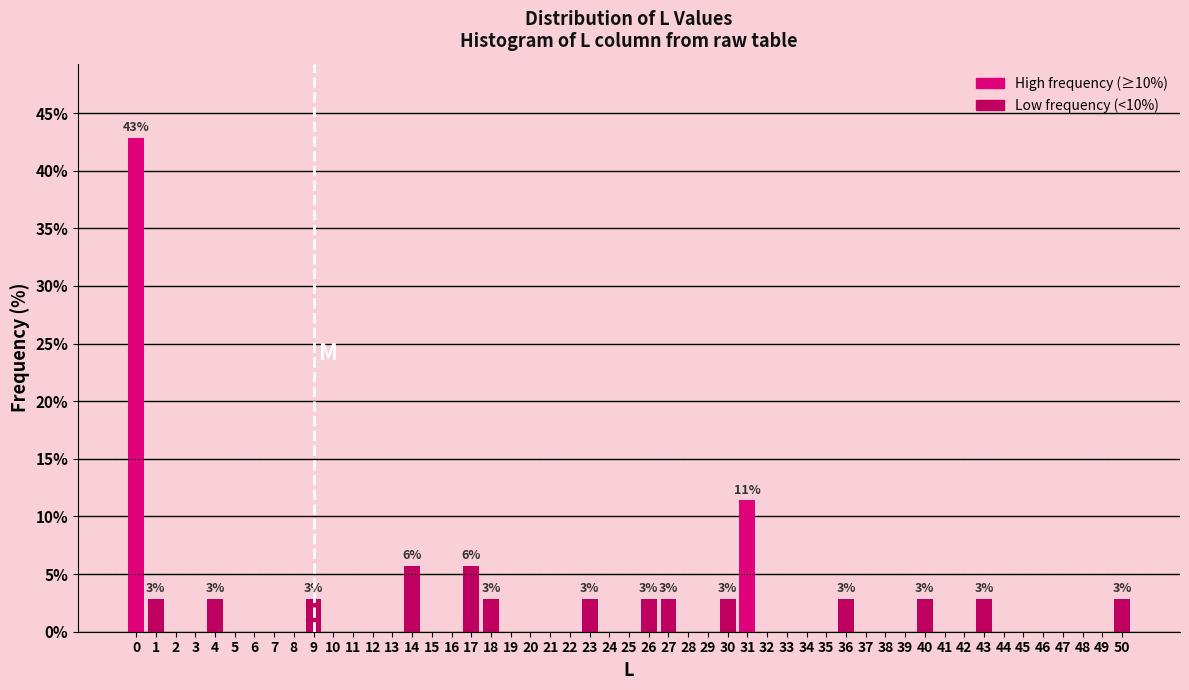

What is the sum of all values?

100.0